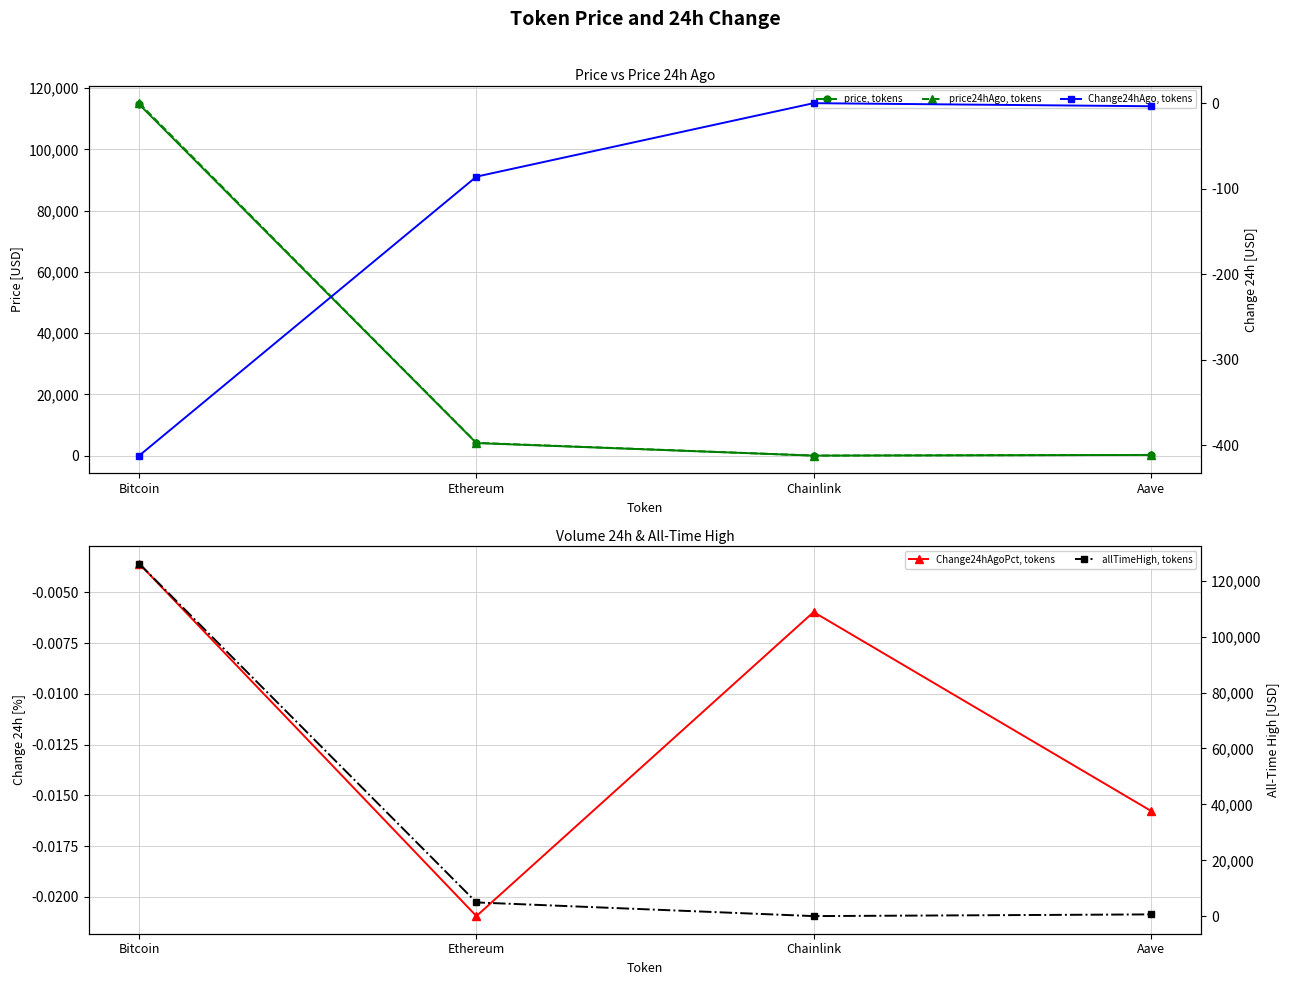

Between Aave and Ethereum, which is larger?

Ethereum